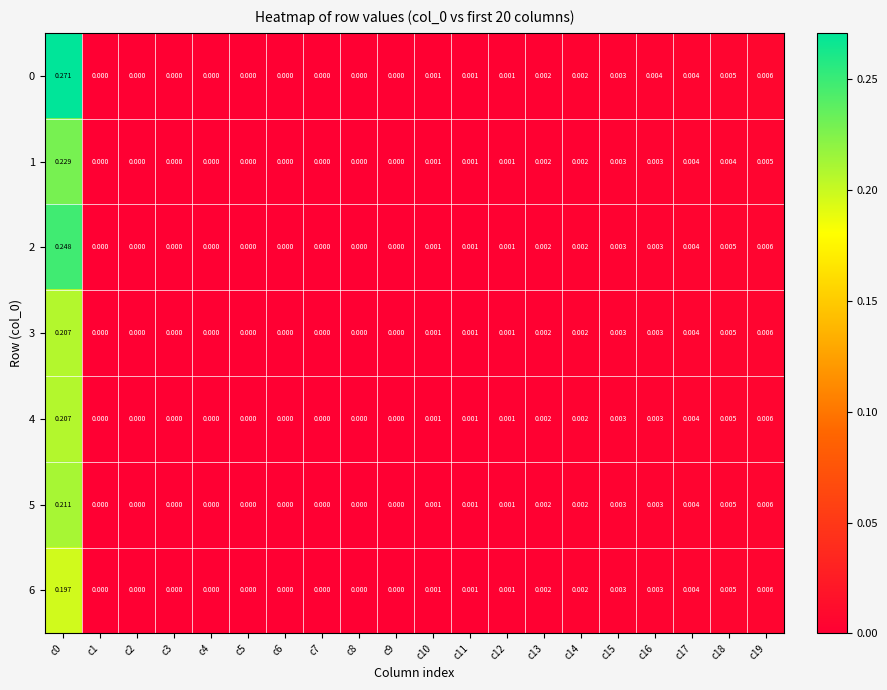

Is the value of 2 at c3 greater than the value of 3 at c19?

No